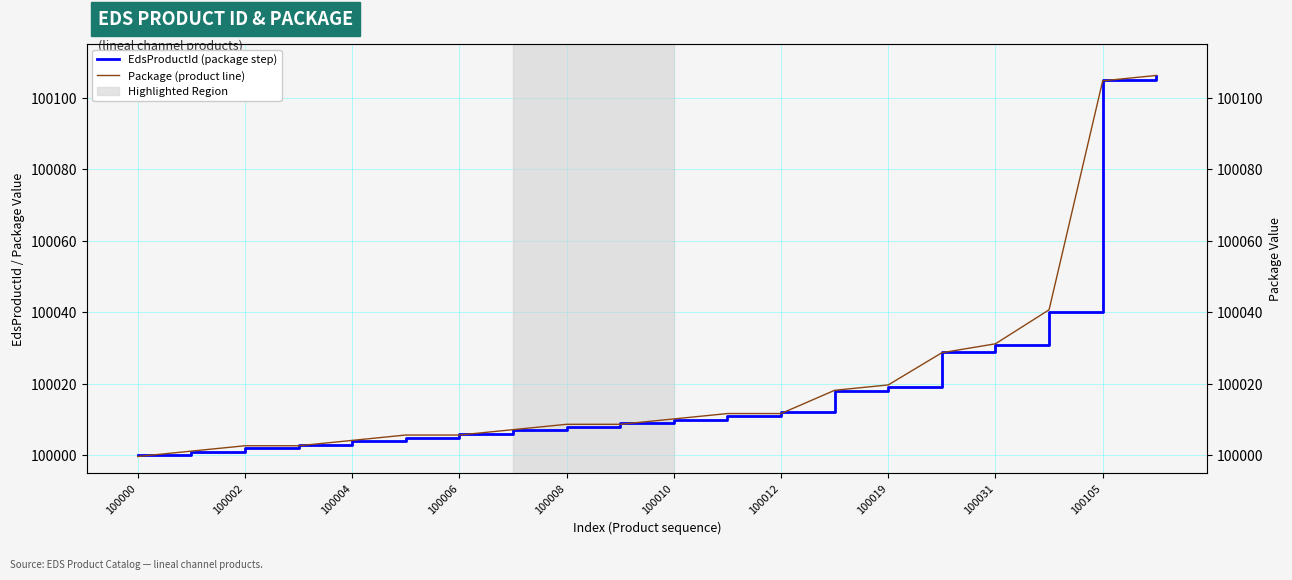

Which series has the widest spread of values?

Package (product line)